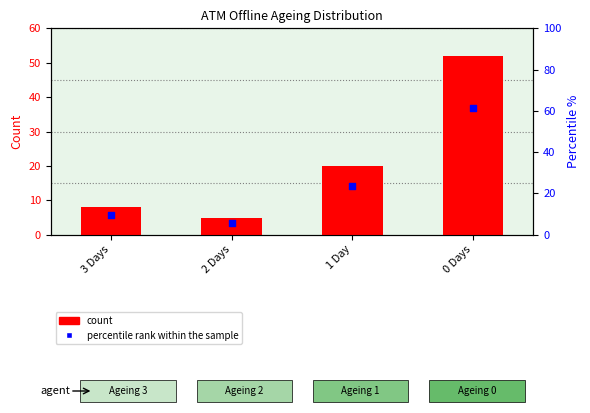

Is the value of percentile rank within the sample at 3 Days greater than the value of count at 2 Days?

Yes